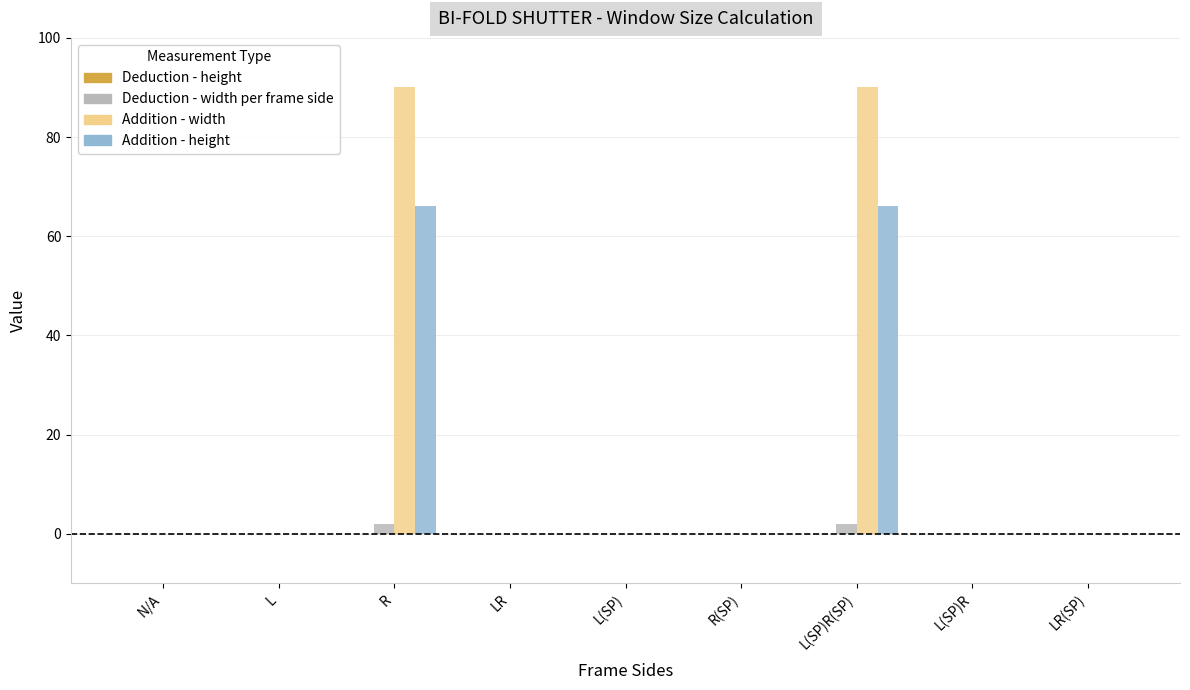

Which series has the largest total across all categories?

Addition - width